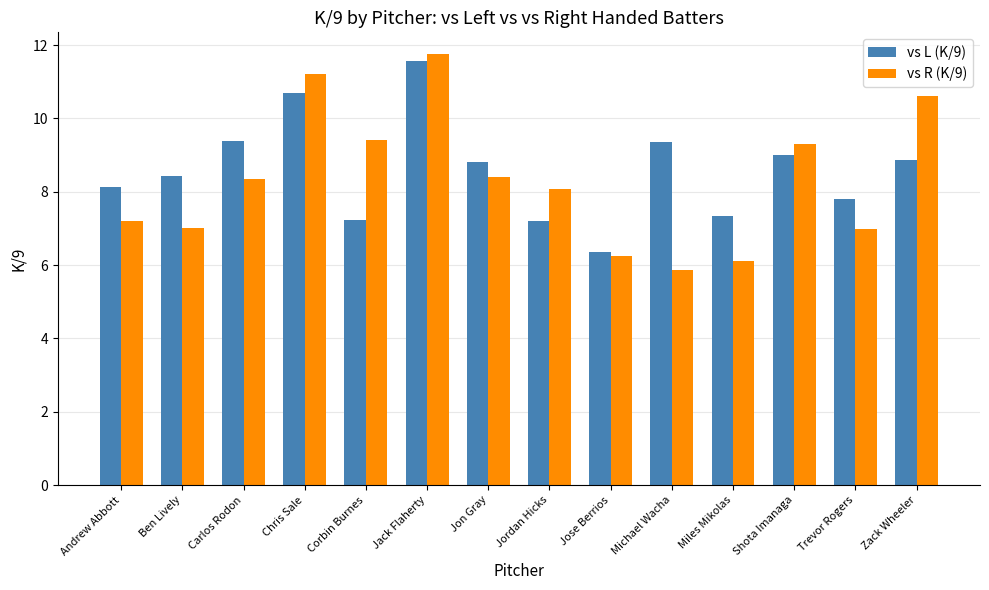

At Jordan Hicks, list the series in order from largest to smallest.

vs R (K/9), vs L (K/9)